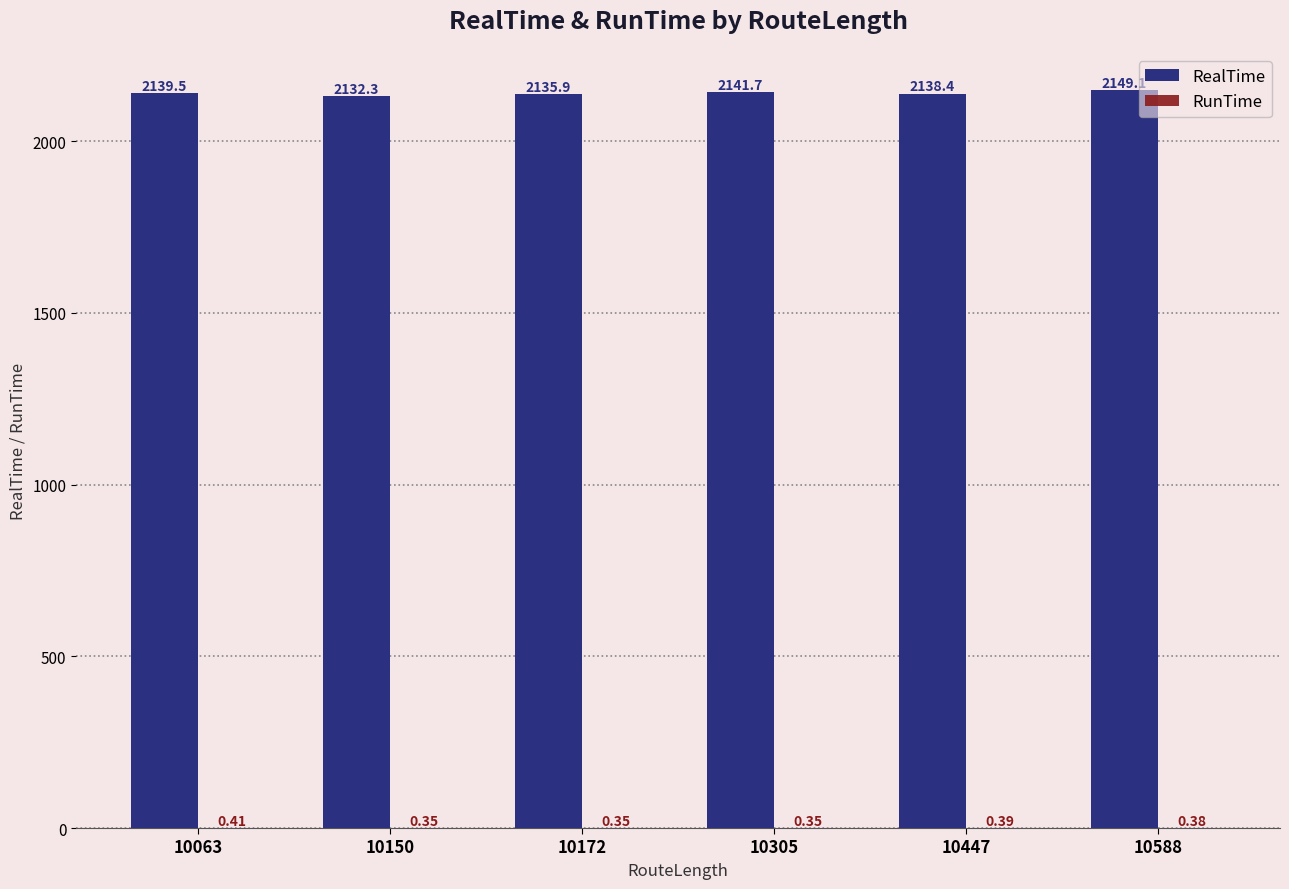

Which series changed the most between 10150 and 10588?

RealTime